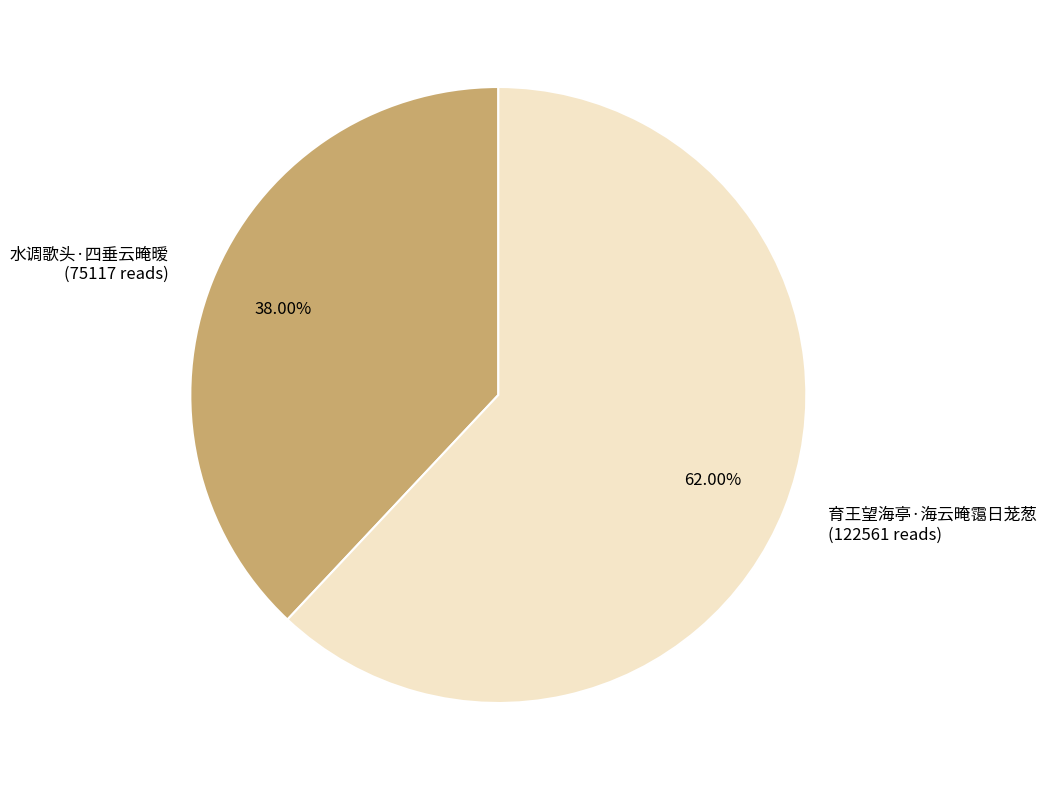

To the nearest percent, what percentage of the pie is 育王望海亭·海云晻霭日茏葱?

62%